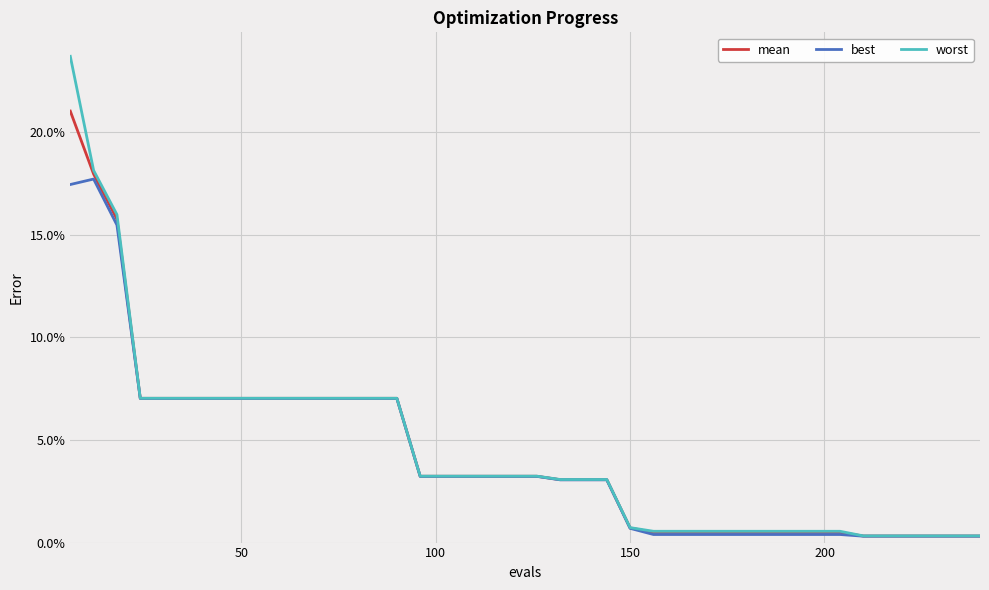

What are all the series names shown in the legend?

mean, best, worst